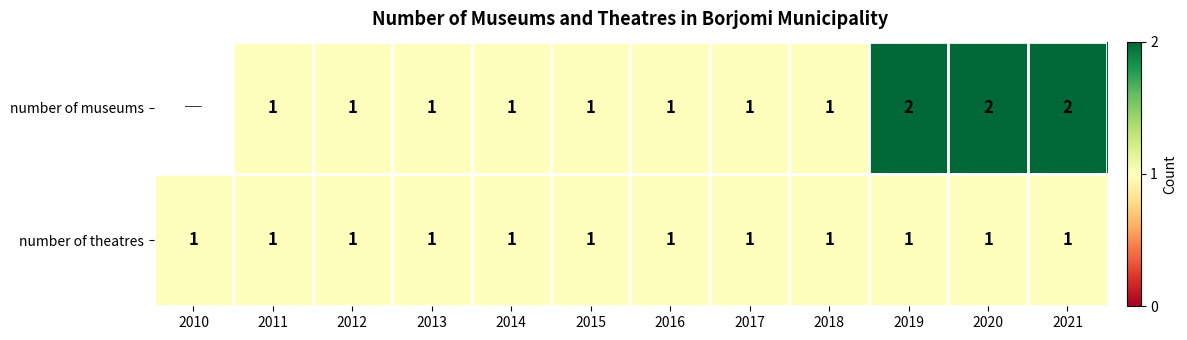

True or false: number of museums has a value of 0 at 2018.

False